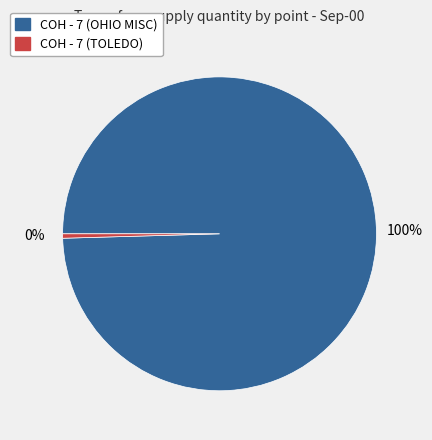

Does COH - 7 (TOLEDO) represent more than half of the total?

No